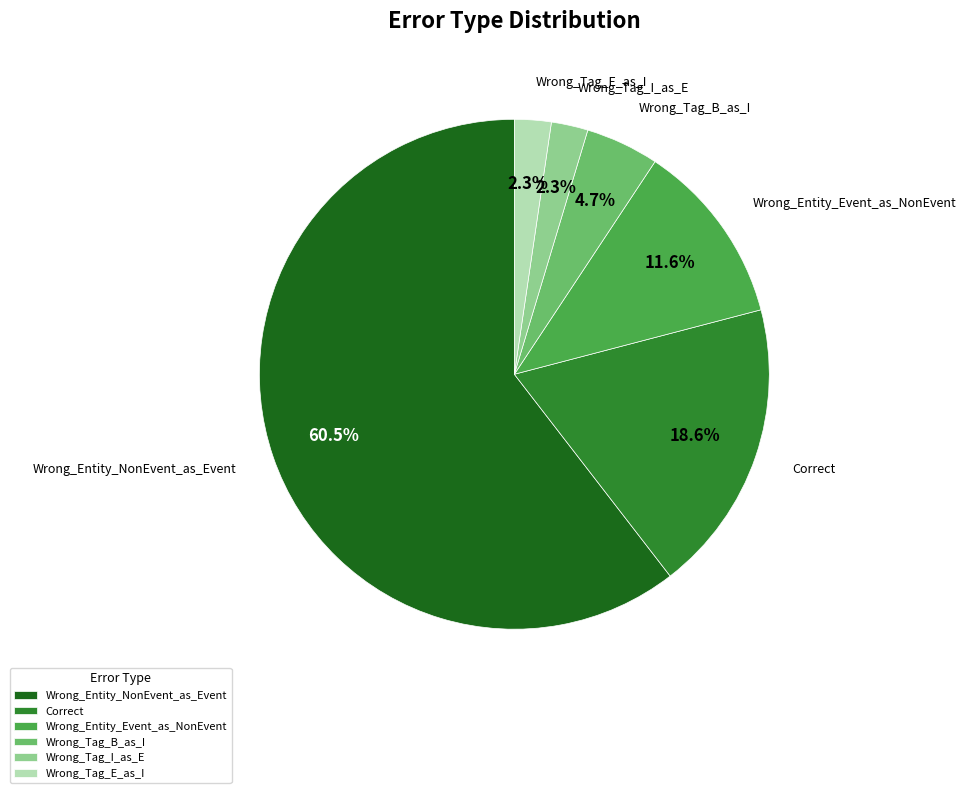

What portion of the pie excludes Wrong_Tag_B_as_I?

95.3%